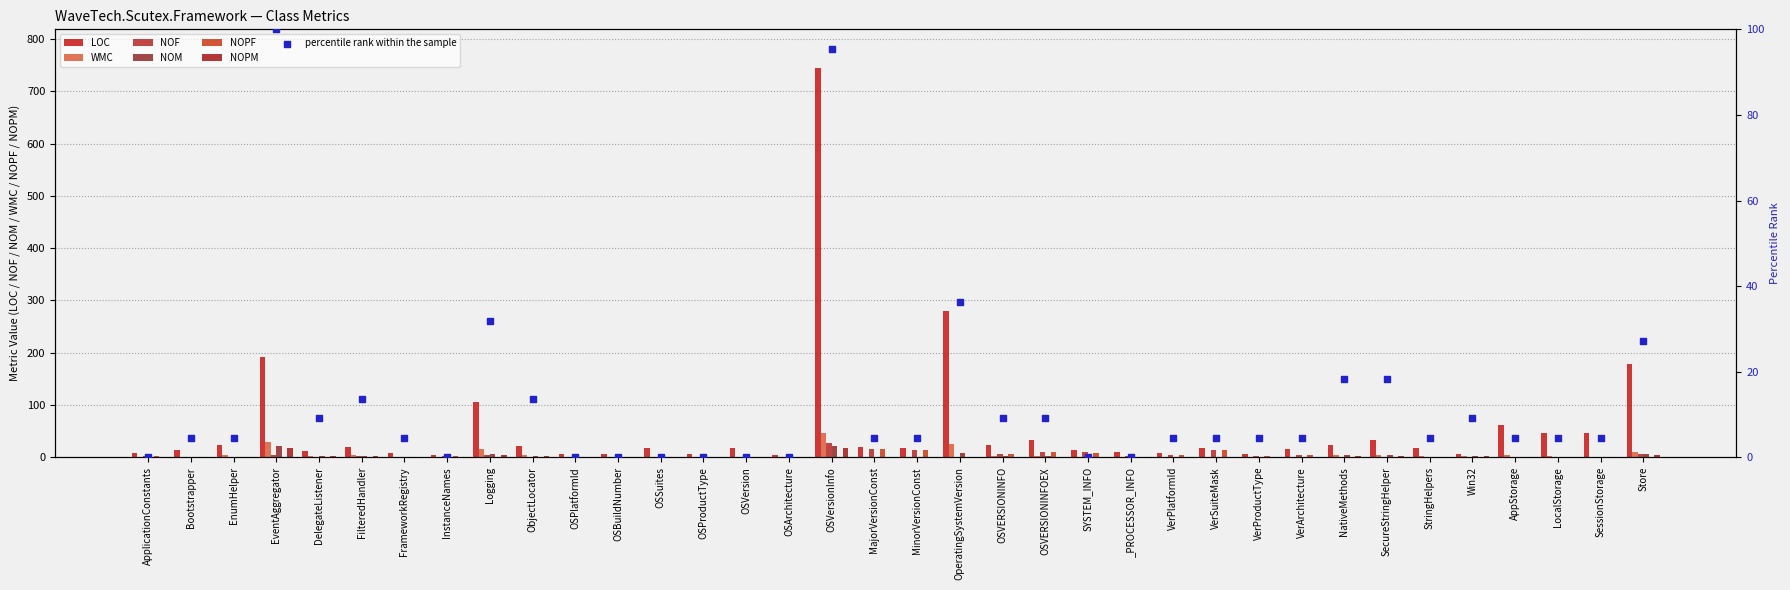

At which category is the sum across all series the highest?

OSVersionInfo